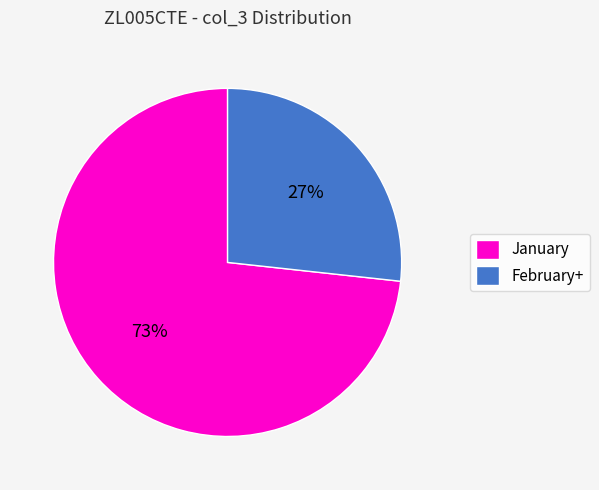

Rank the categories by value from highest to lowest.

January, February+